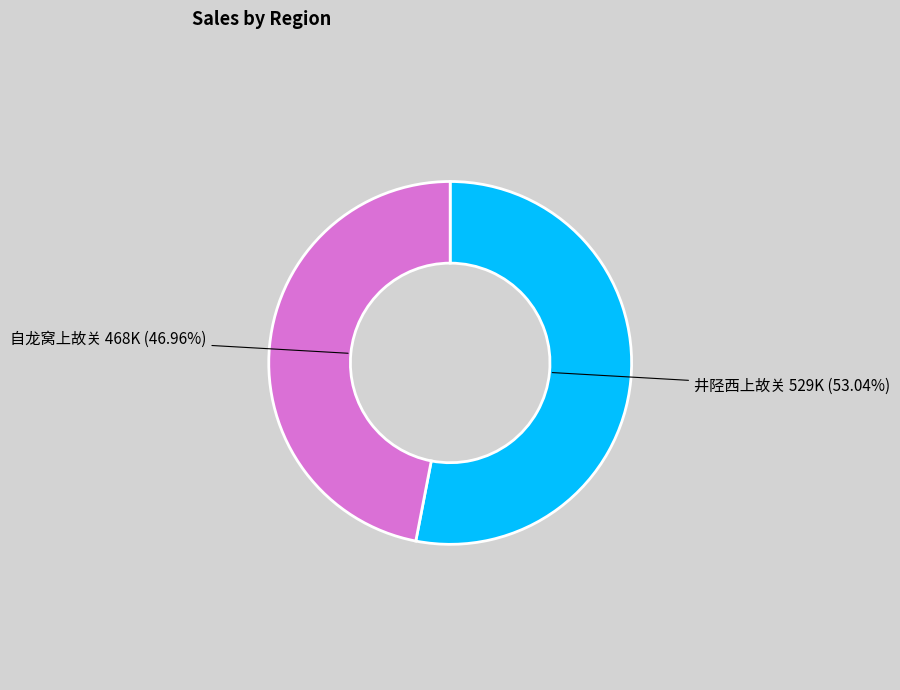

How many slices are in this pie chart?

2